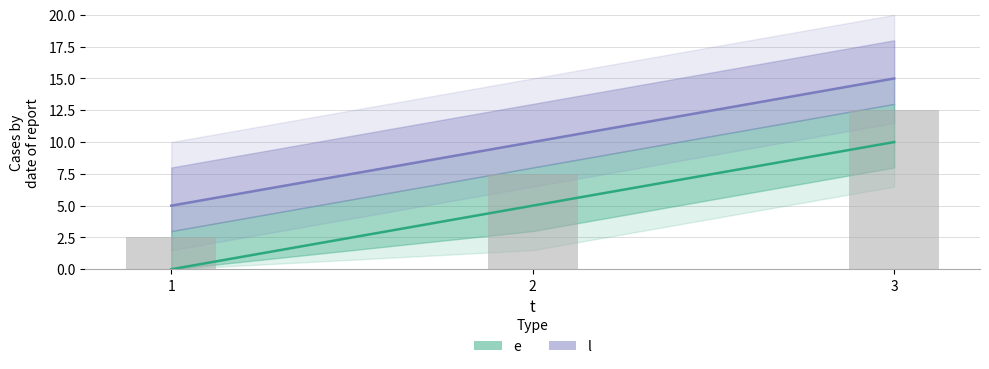

Where is l nearest to the value 10?

2